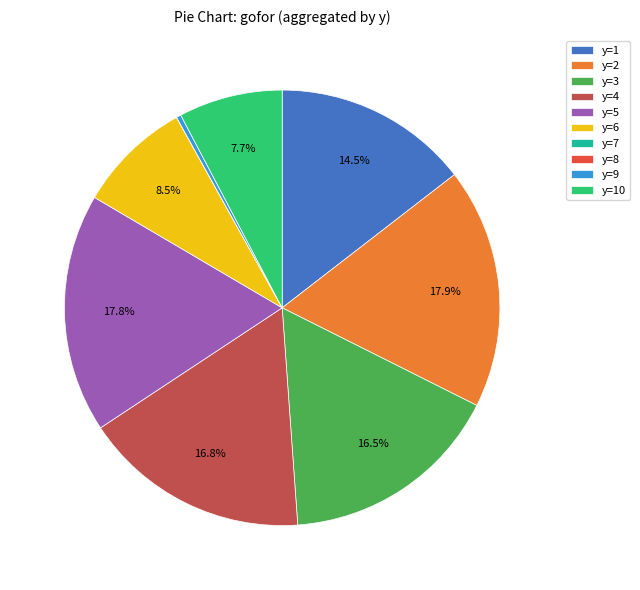

Combined, what portion of the pie is y=2 and y=4?

34.7%